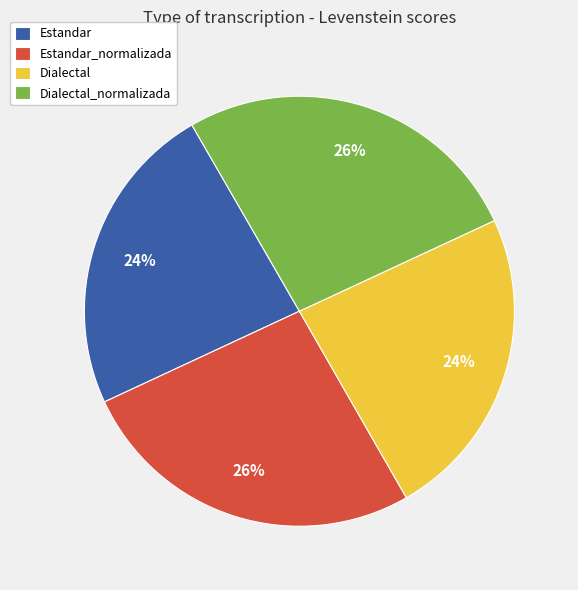

Which has a higher value, Dialectal or Estandar_normalizada?

Estandar_normalizada